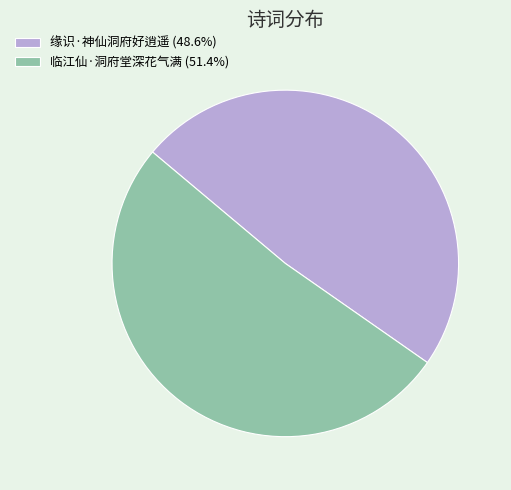

Combined, do 缘识·神仙洞府好逍遥 and 临江仙·洞府堂深花气满 account for over 50%?

Yes